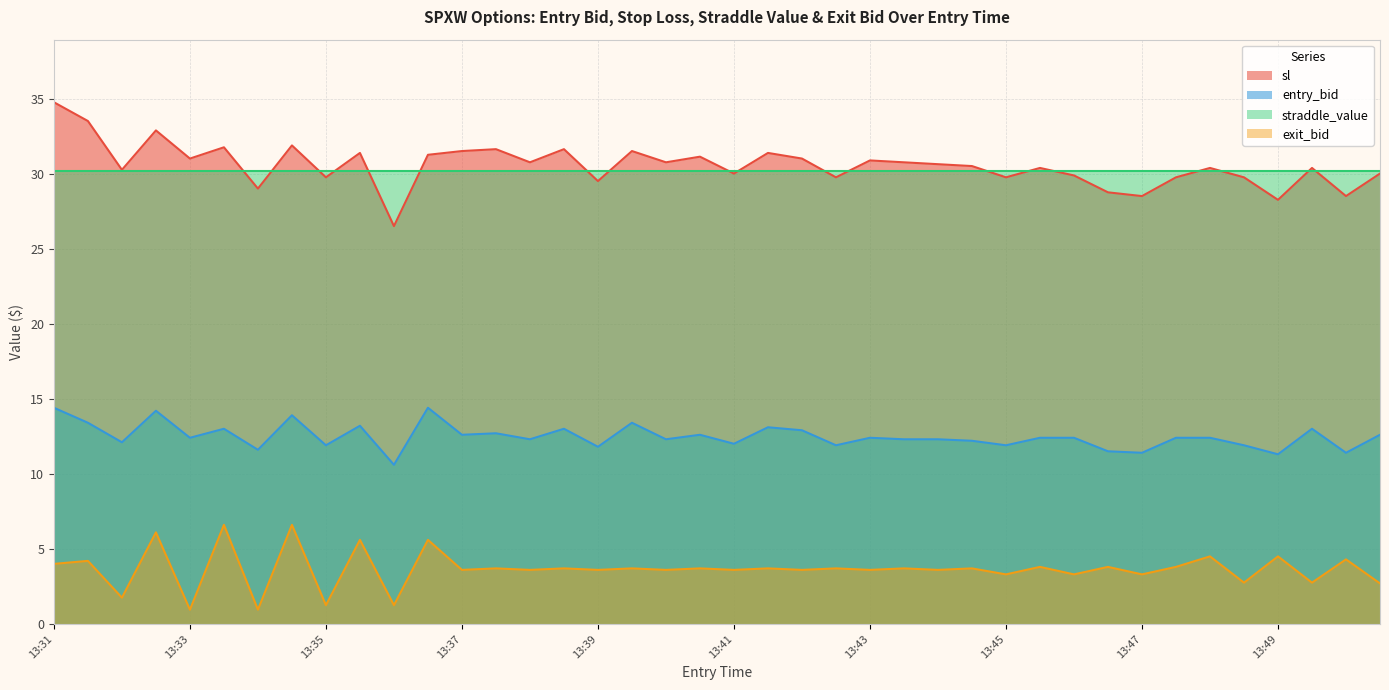

Where does the entry_bid series first go above 12?

13:31